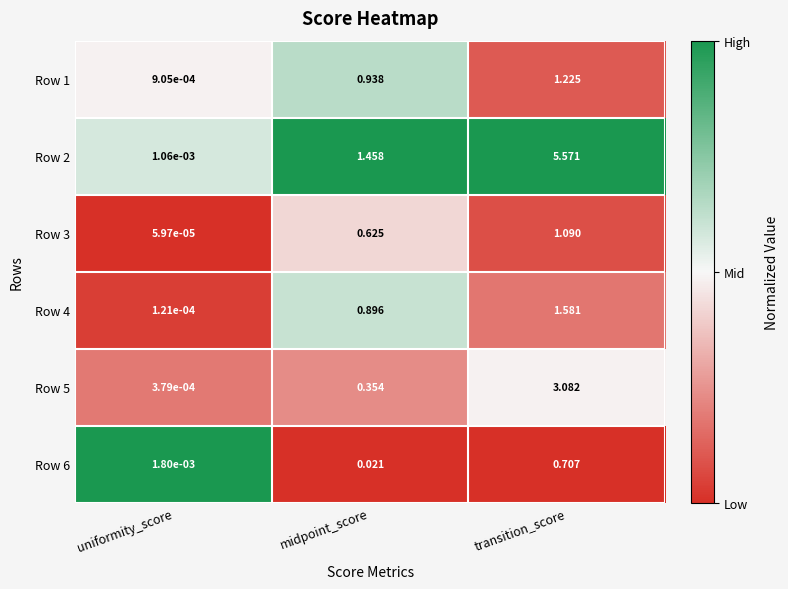

Rank the categories by Row 5 value from lowest to highest.

uniformity_score, midpoint_score, transition_score